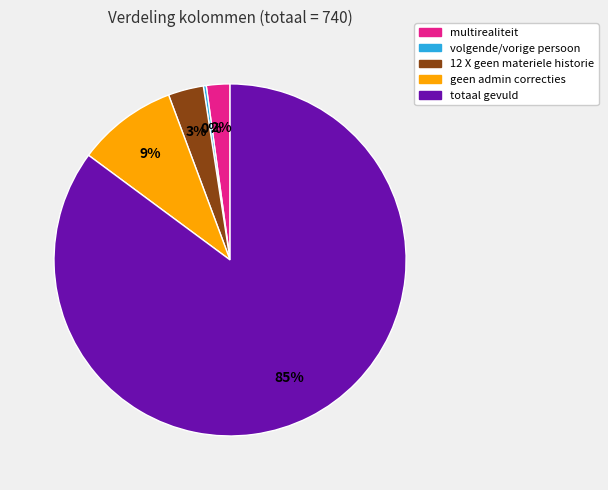

To the nearest percent, what is the combined percentage of 12 X geen materiele historie and multirealiteit?

5%